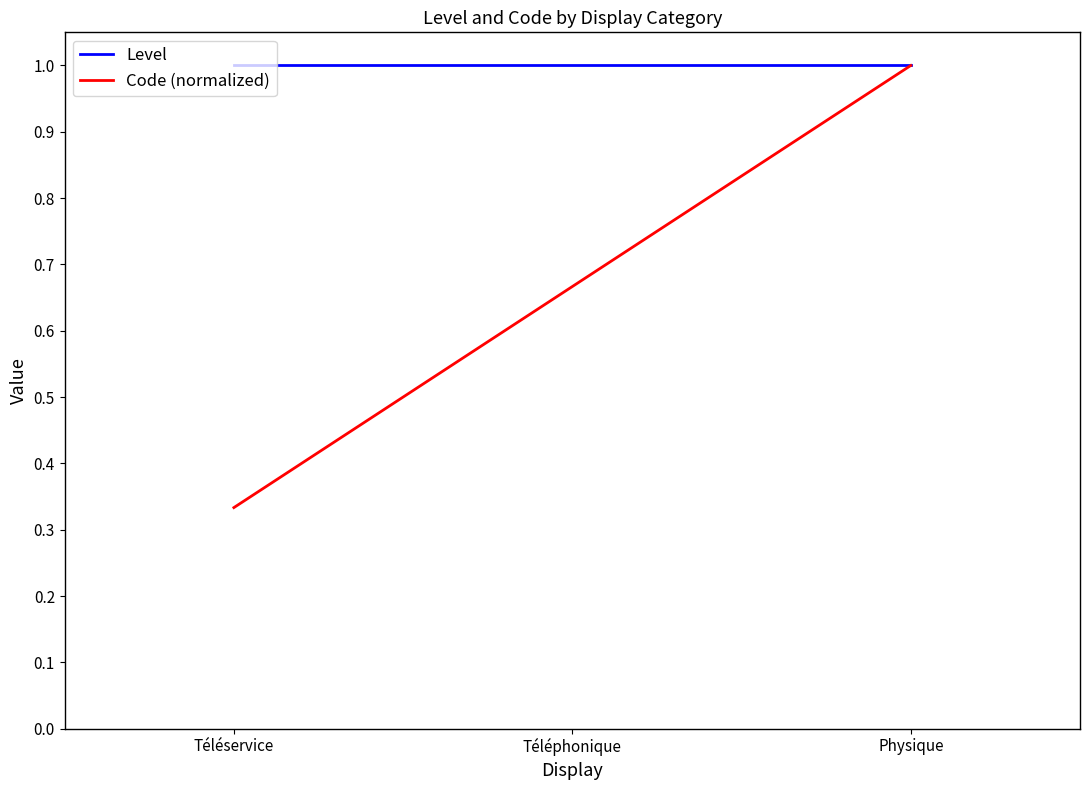

Rank the series by their average value, from lowest to highest.

Code (normalized), Level